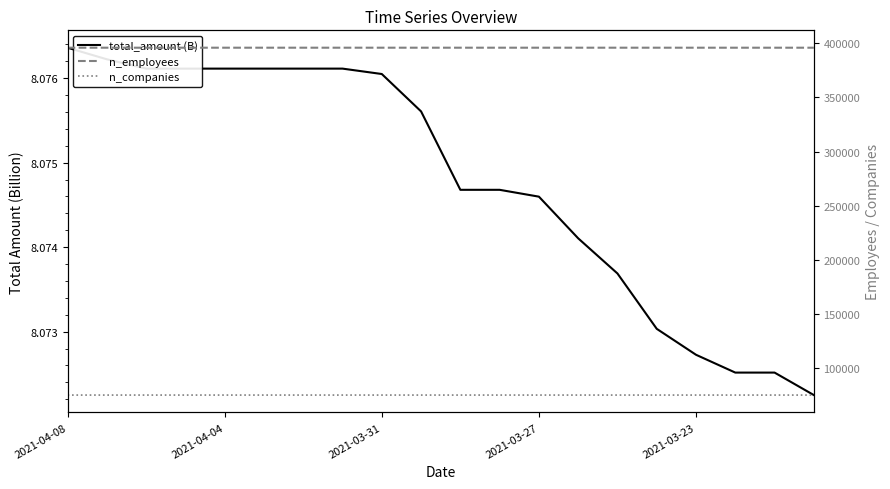

True or false: n_employees and total_amount (B) intersect in this chart.

False